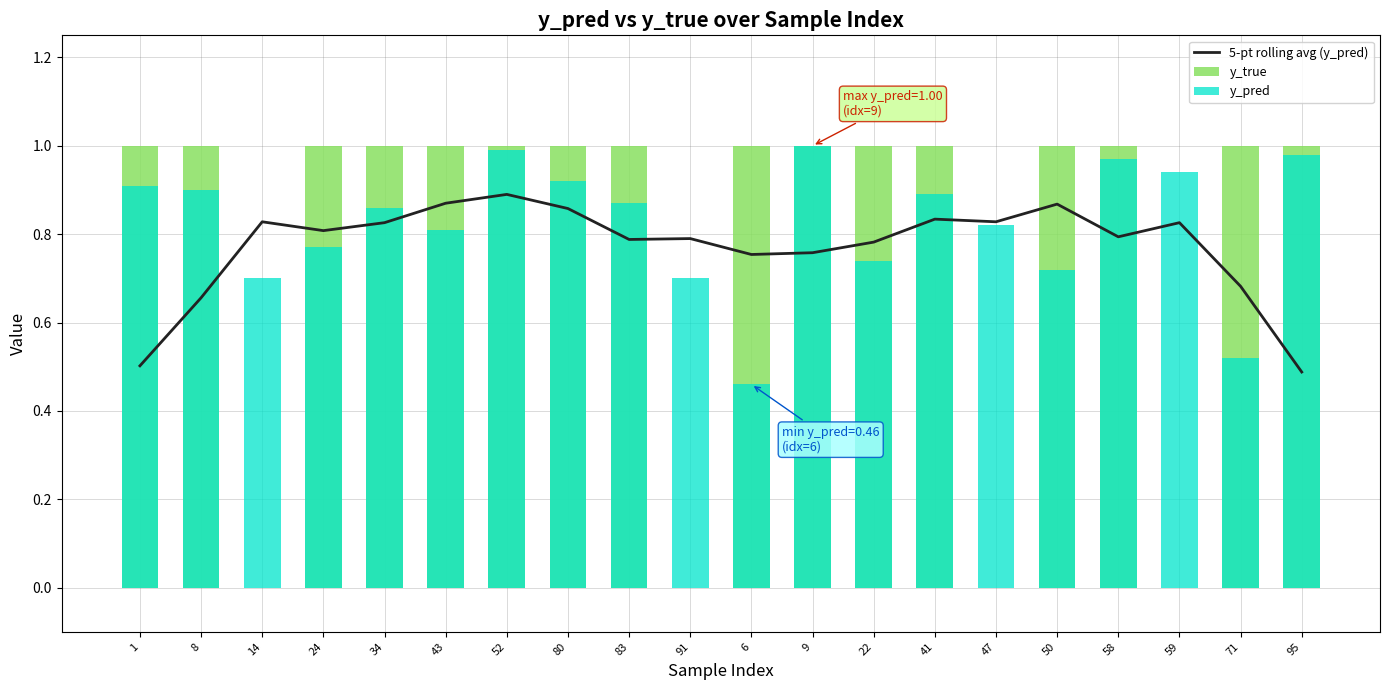

At which label is y_true closest to 0?

14